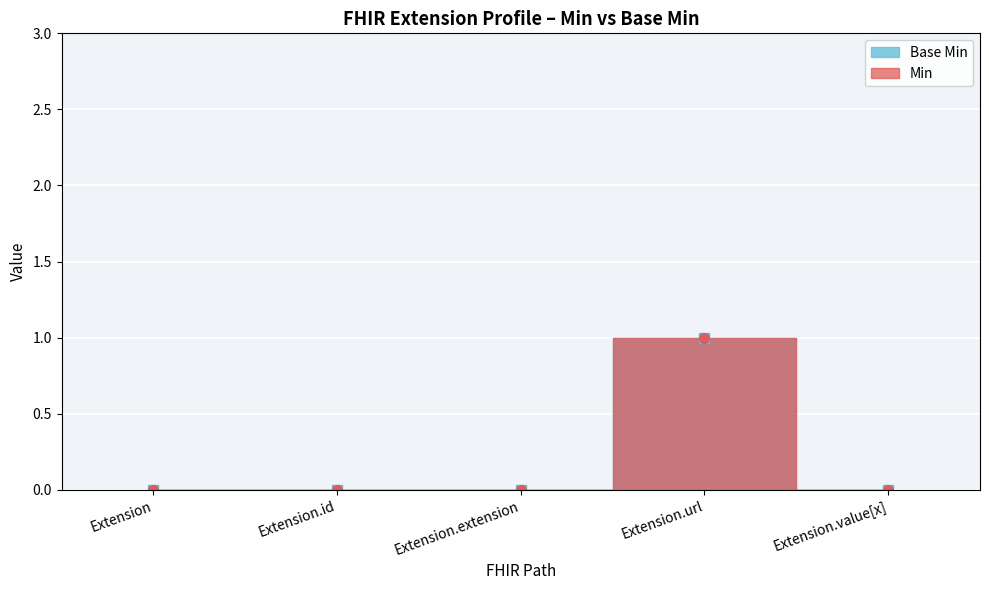

Which category has the lowest value in the Min series?

Extension